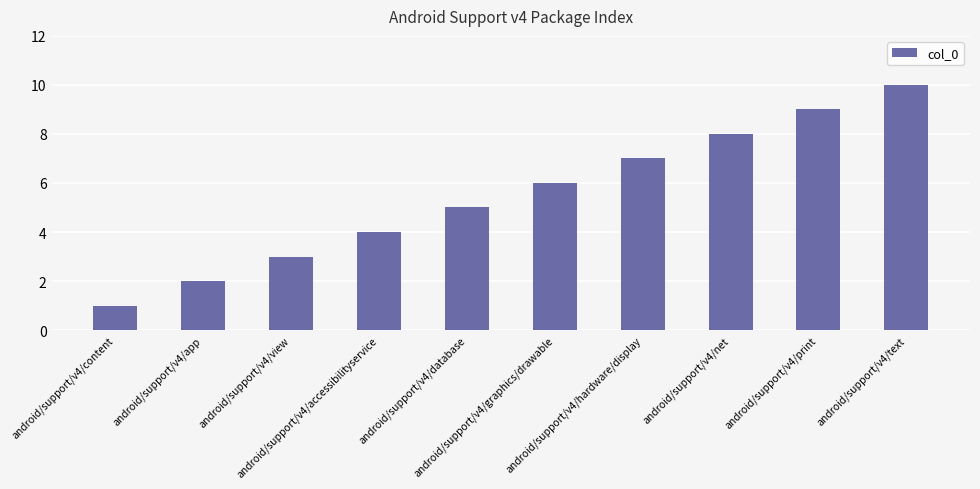

Where is the data nearest to the value 5?

android/support/v4/database